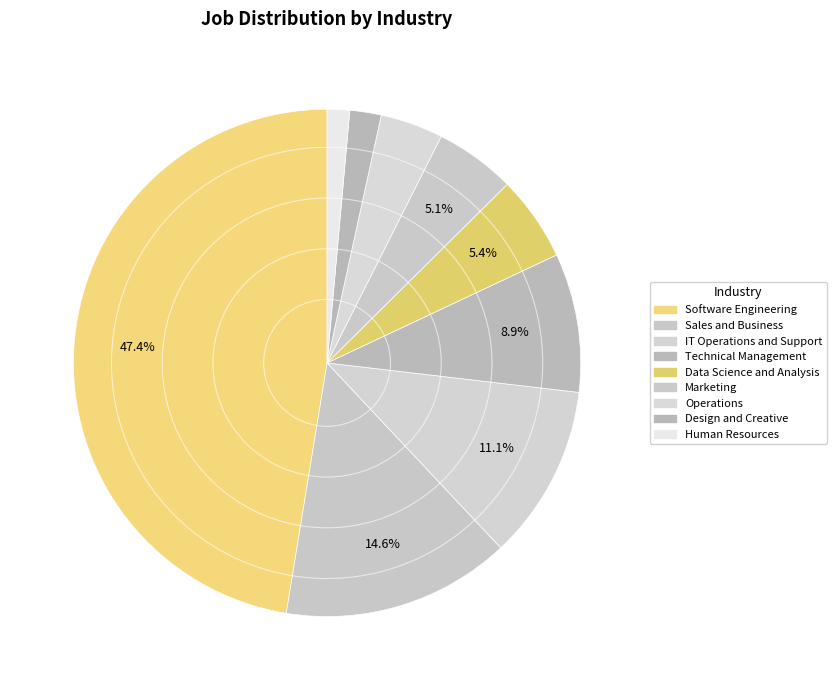

To the nearest percent, what is the average slice percentage?

11%